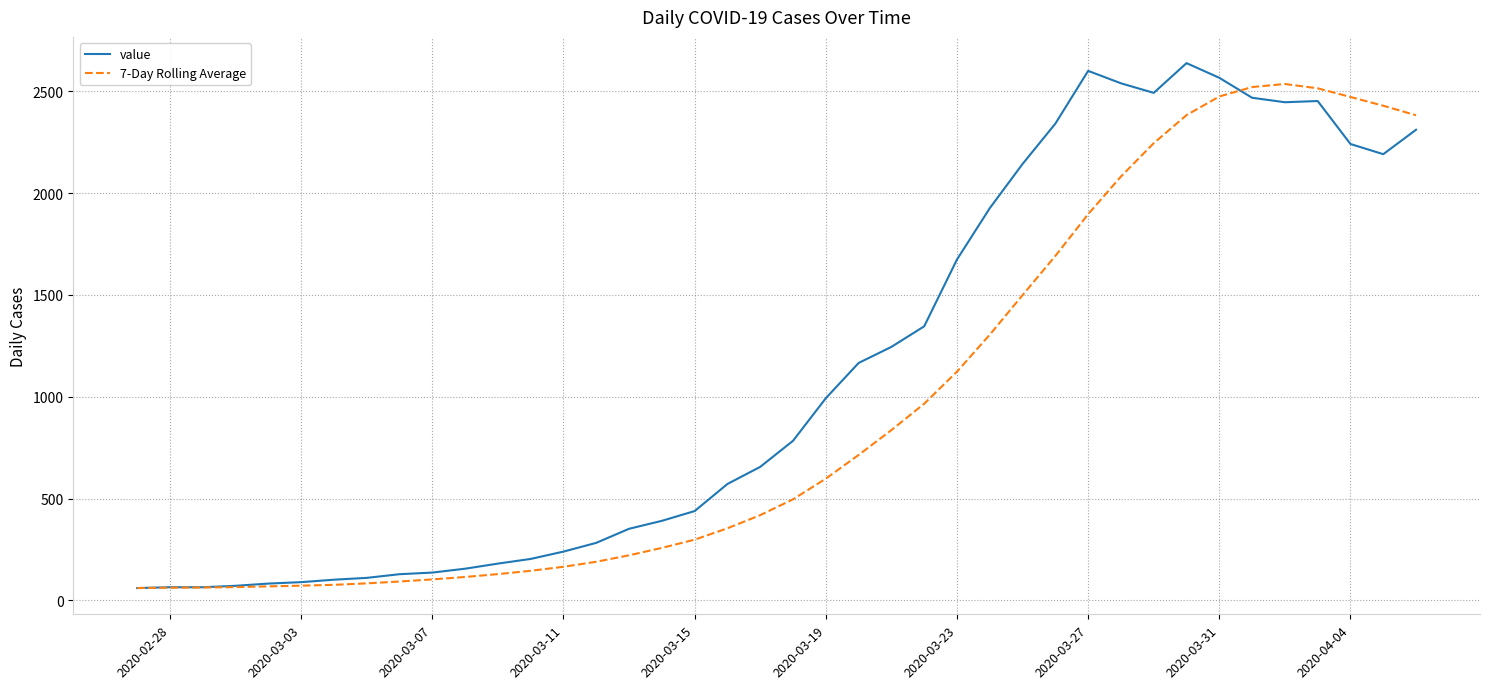

What is the maximum value for 7-Day Rolling Average?

2535.6